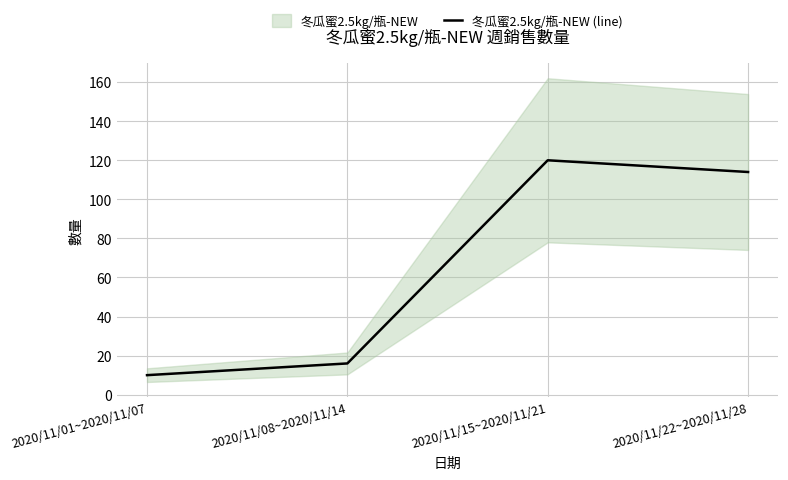

Where is the first local maximum?

2020/11/15~2020/11/21